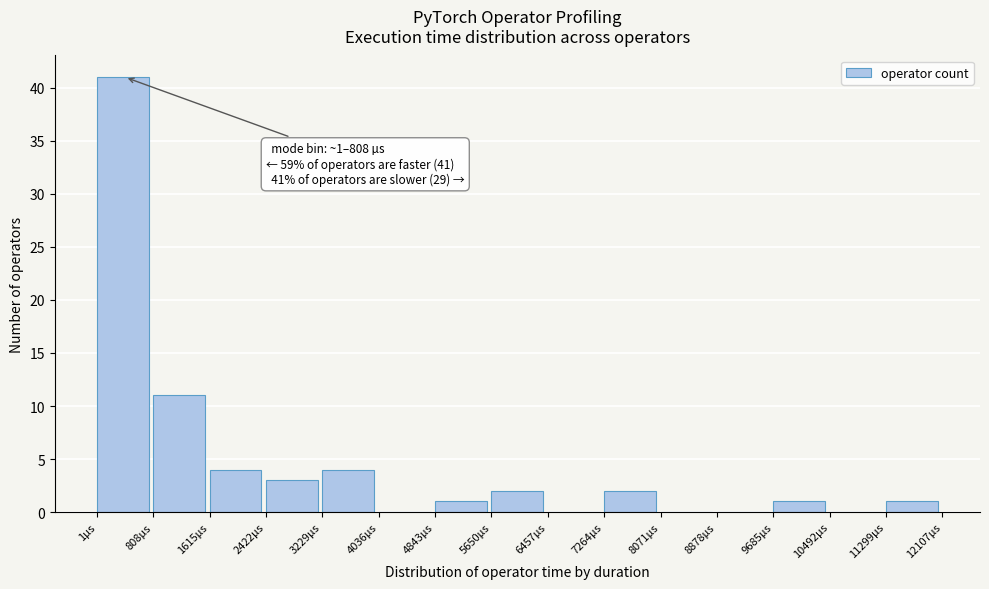

Over which range of the x-axis is the bar tallest?

0 to 800